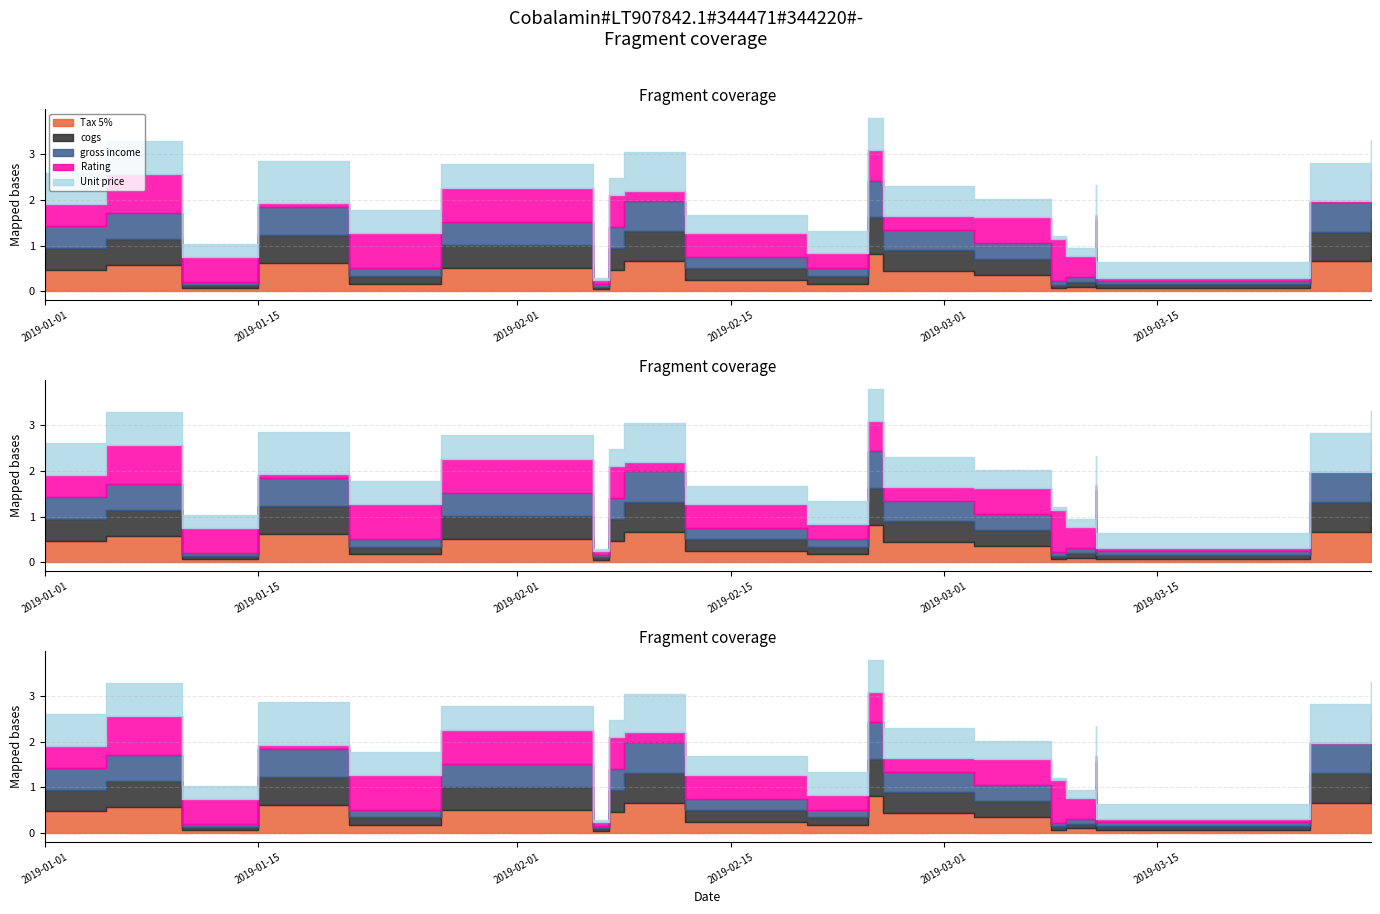

What is the difference between the highest and lowest values at 2019-01-15?

0.8